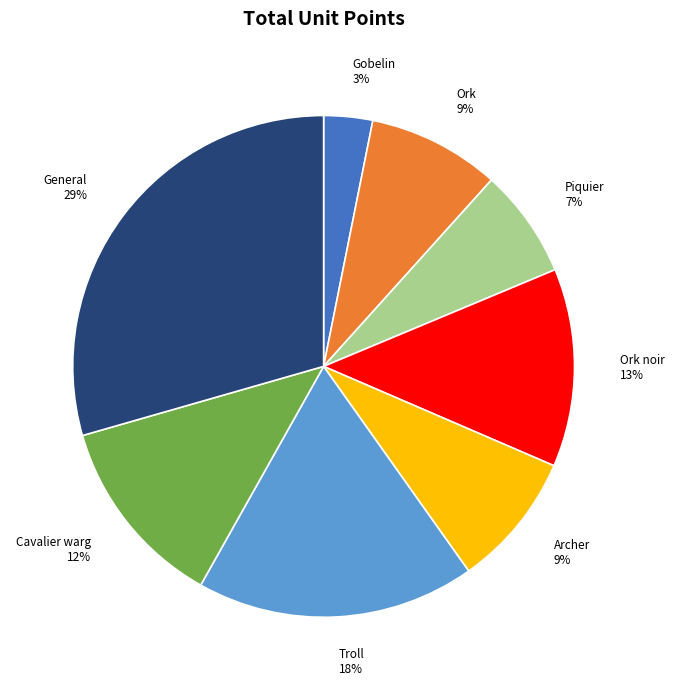

How many segments does this pie chart have?

8